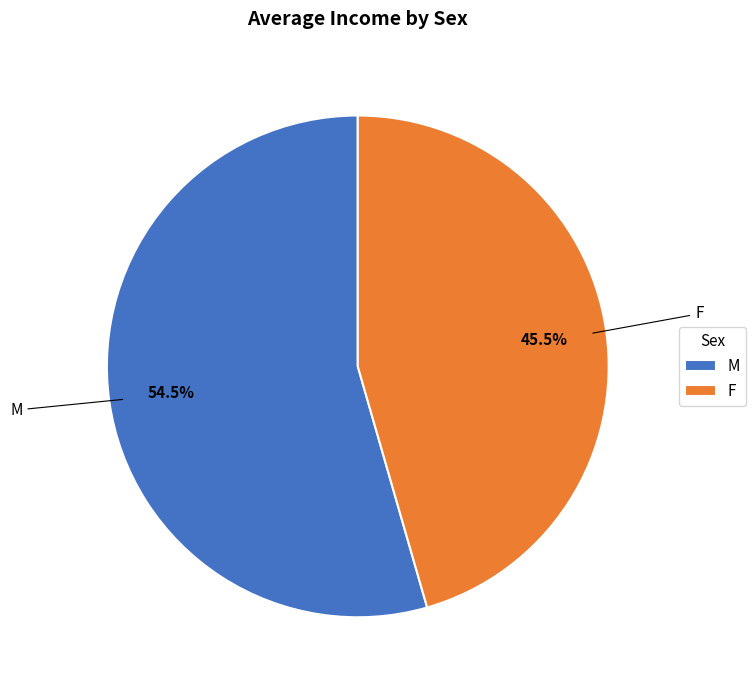

How many segments does this pie chart have?

2